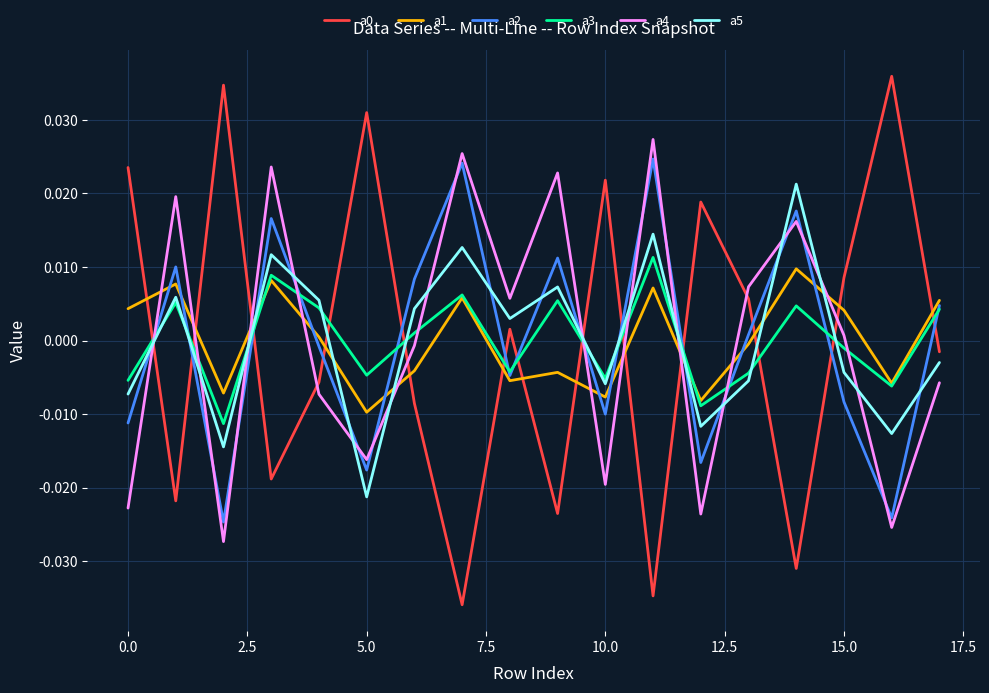

Which series ends up on top after the final intersection of a1 and a5?

a1